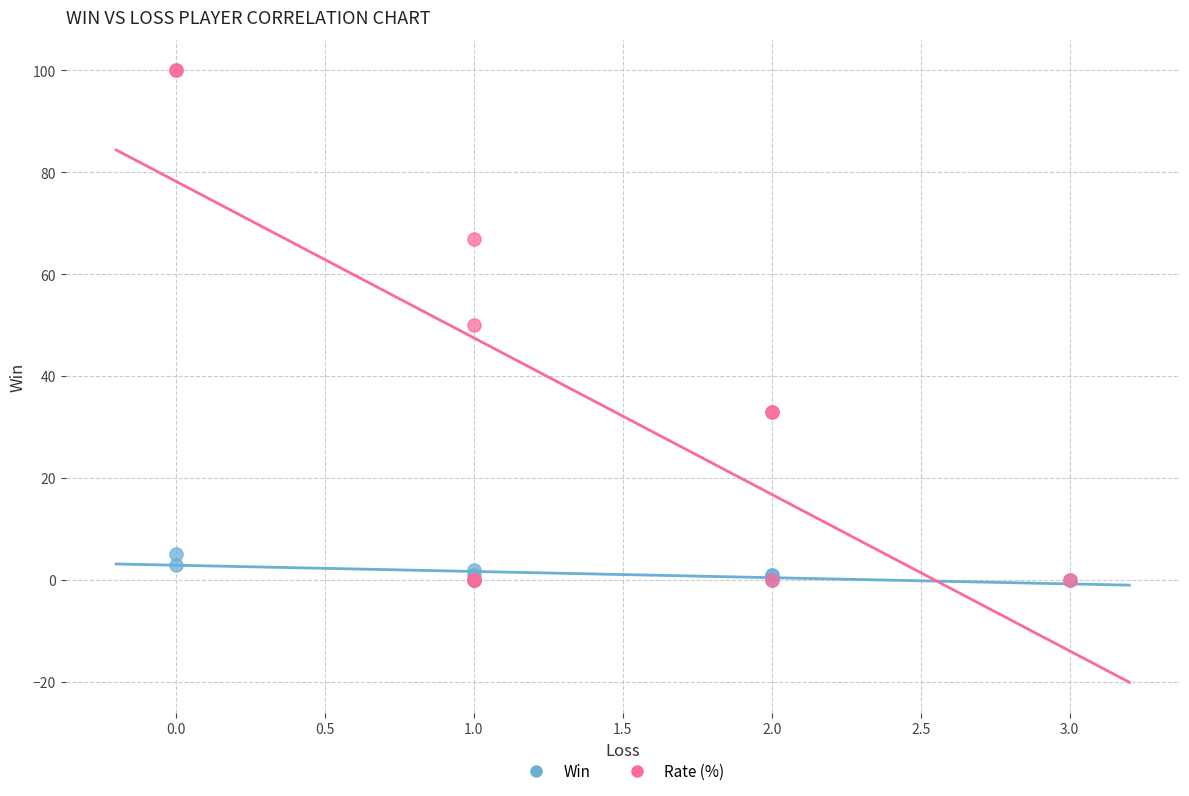

Which series reaches the maximum Y coordinate?

Rate (%)